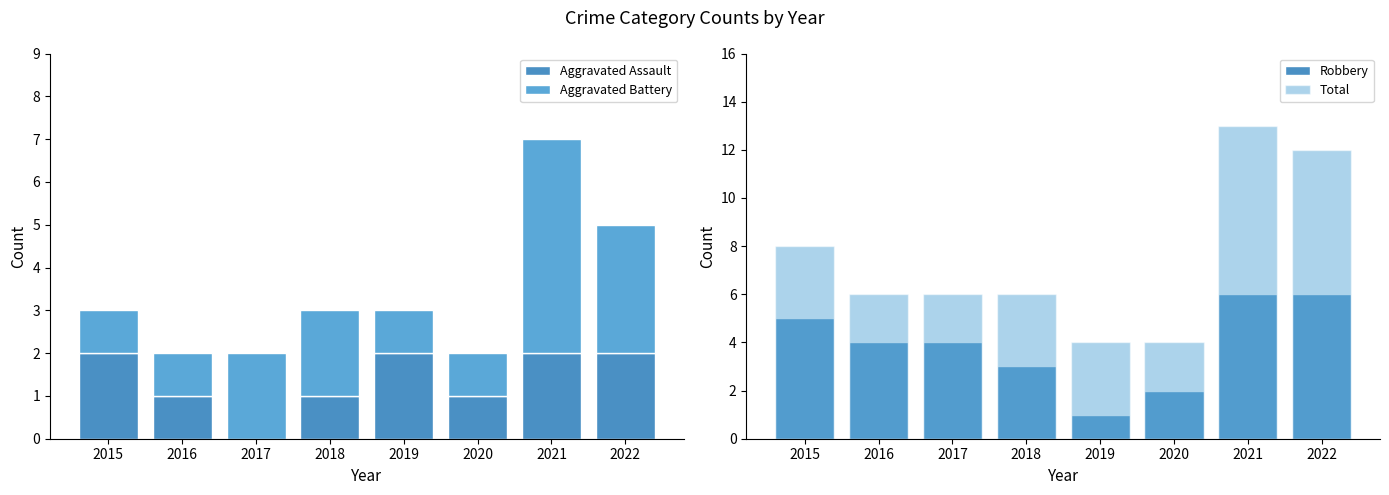

What is the lowest value of the Aggravated Battery series?

1